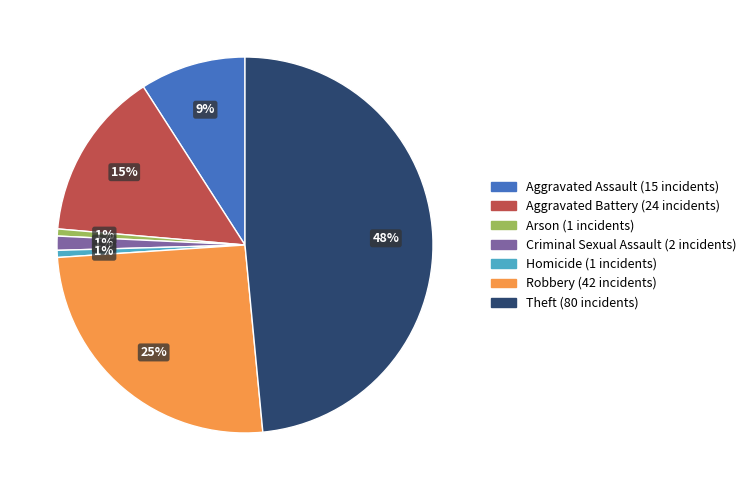

Does any single category account for the majority?

No